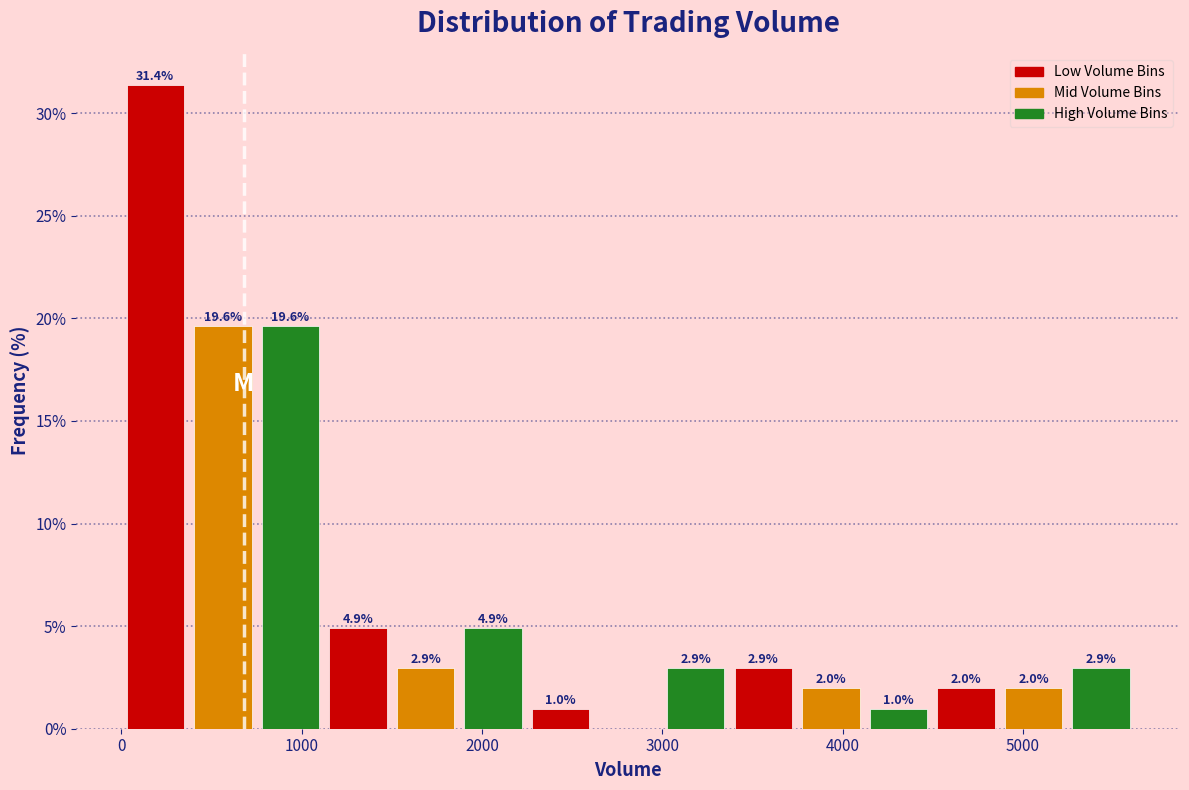

Around what value on the x-axis is the tallest bar? Give the approximate position of its centre, as read against the axis.

200